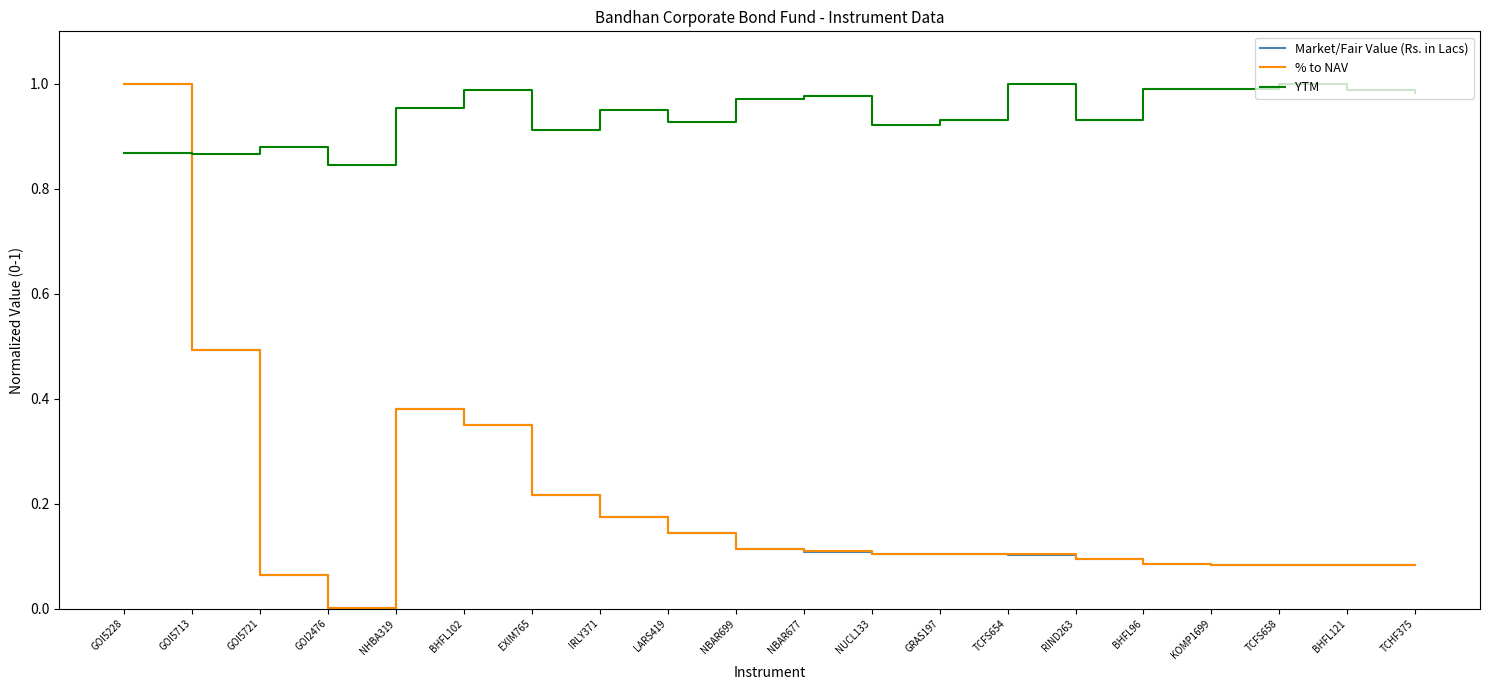

Which series has the widest spread of values?

Market/Fair Value (Rs. in Lacs)